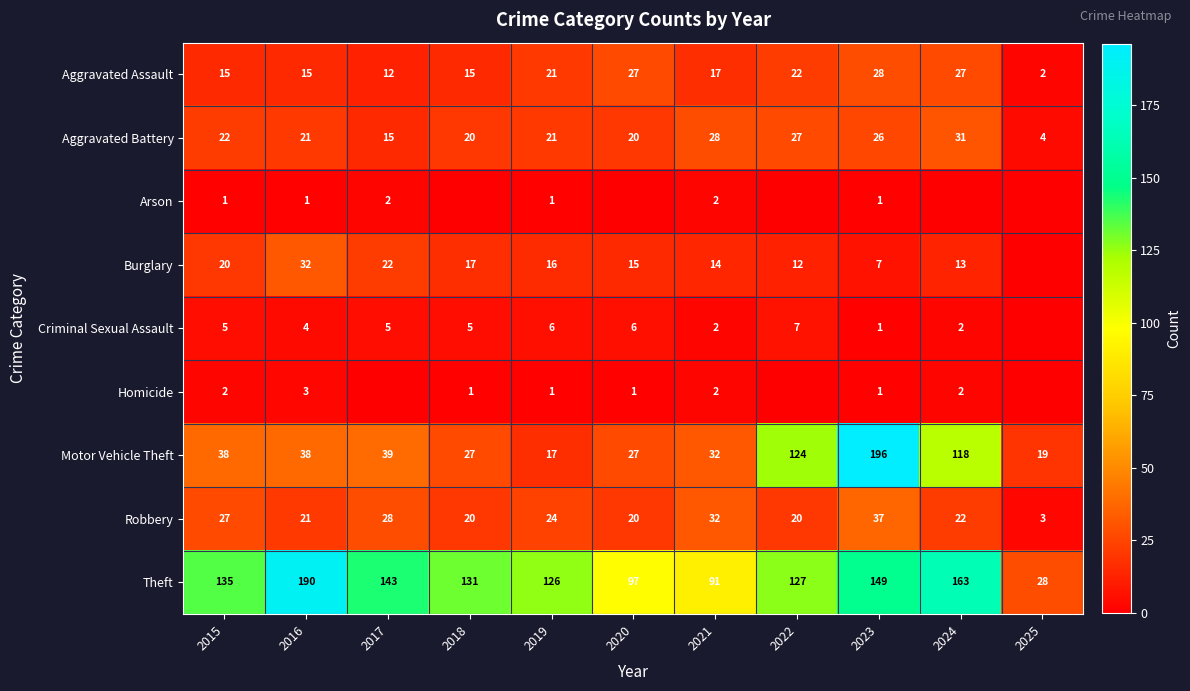

The value of Theft at 2024 is 270. True or false?

False